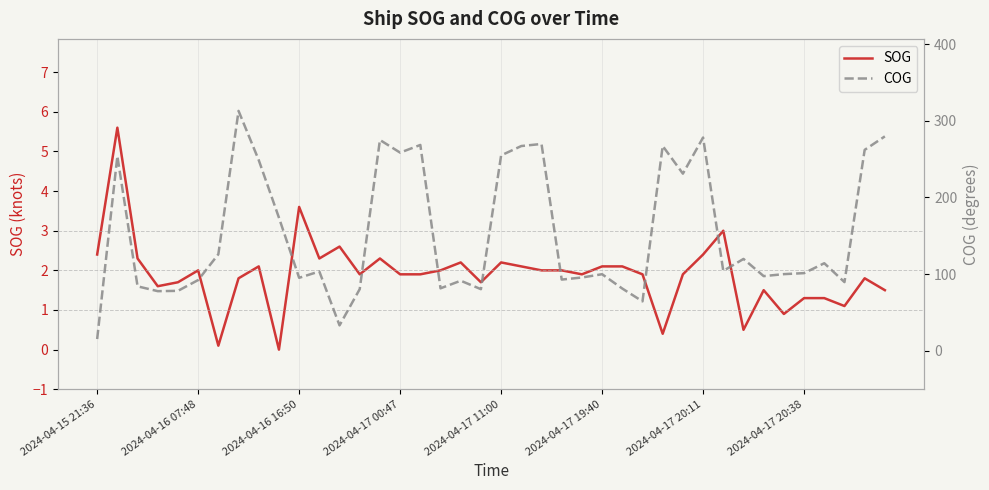

The value of SOG at 2024-04-17 20:11 is 2.4. True or false?

True